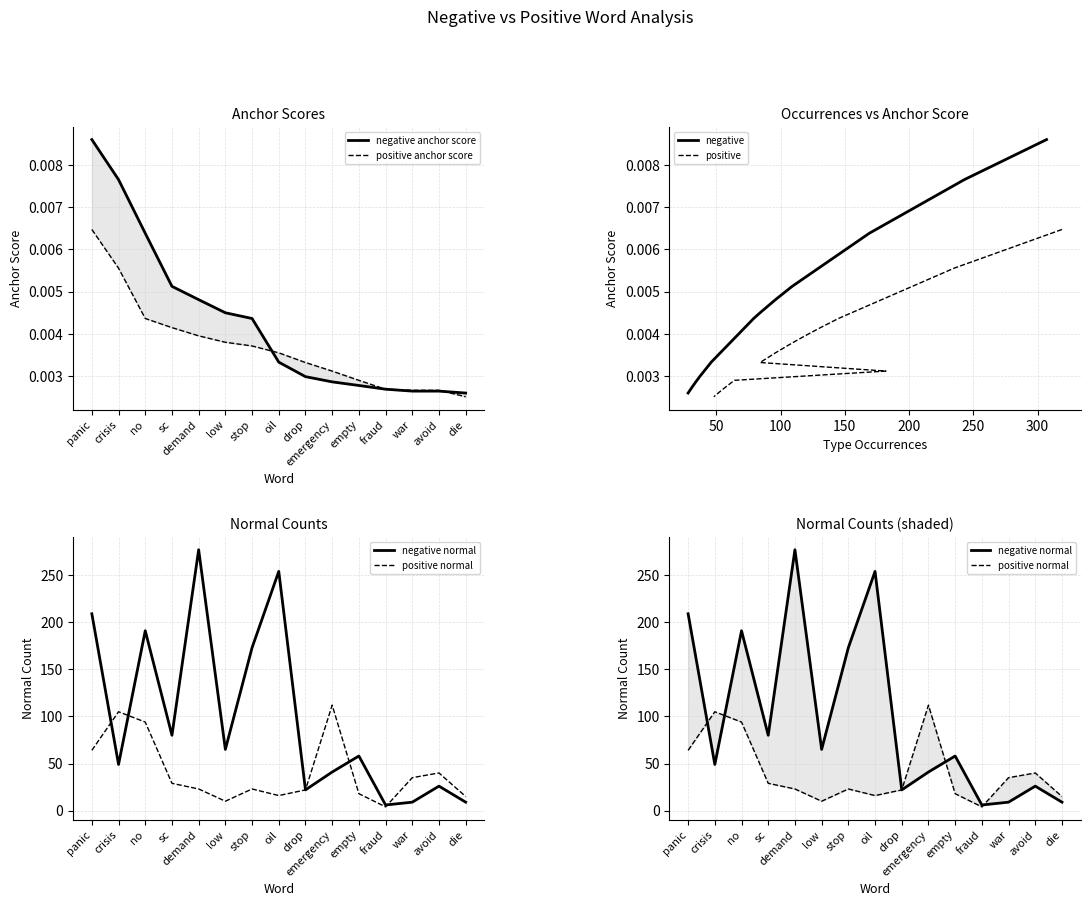

The value of positive anchor score at stop is 0.0. True or false?

False